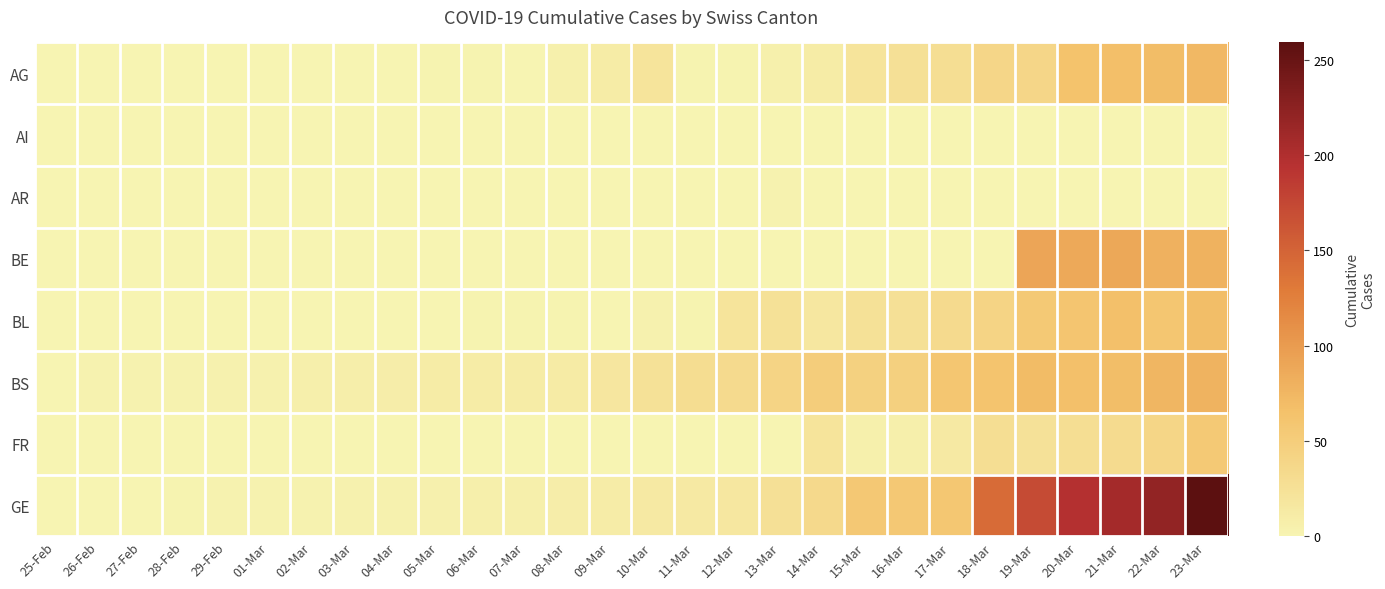

What is the spread (max minus min) of values at 18-Mar?

143